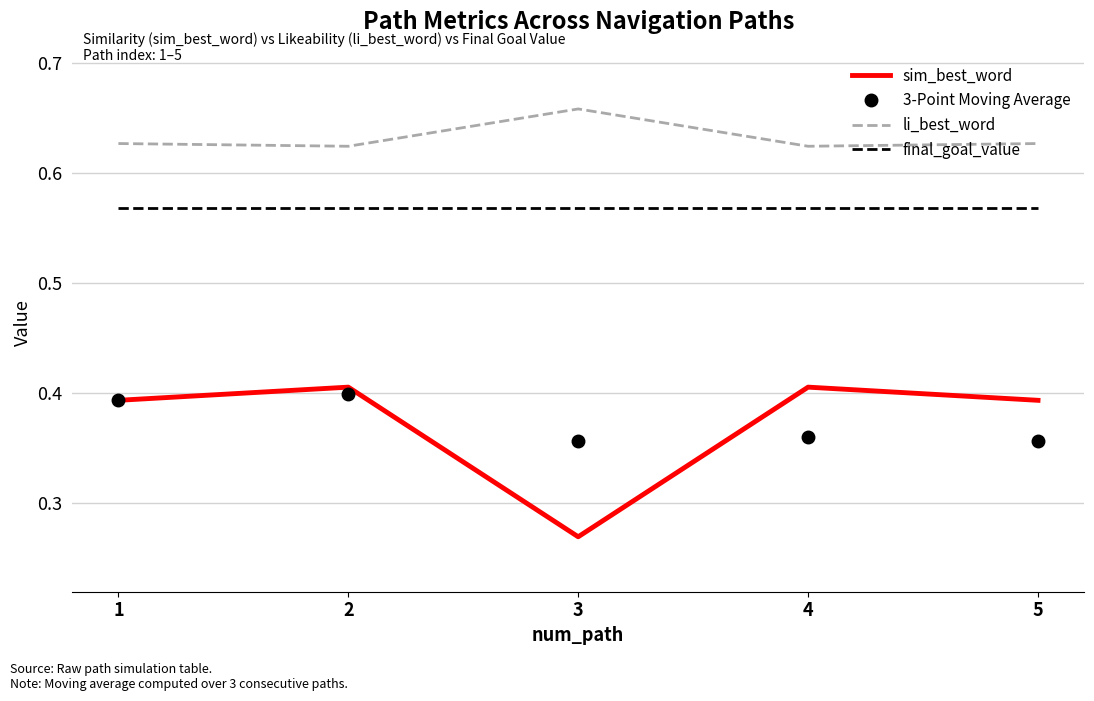

List the series in order of their peak value, lowest first.

3-Point Moving Average, sim_best_word, final_goal_value, li_best_word